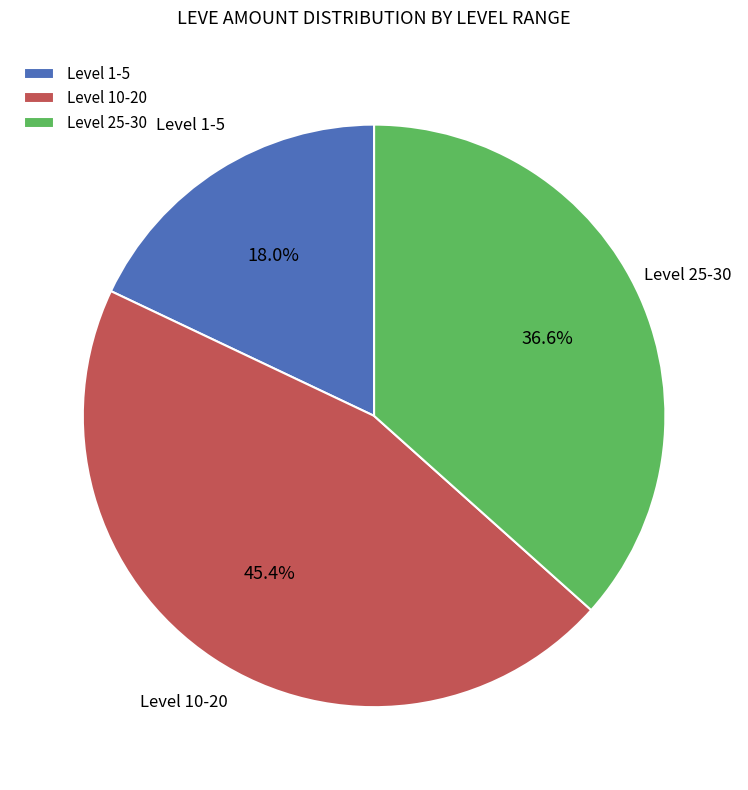

Rank the categories by value from highest to lowest.

Level 10-20, Level 25-30, Level 1-5